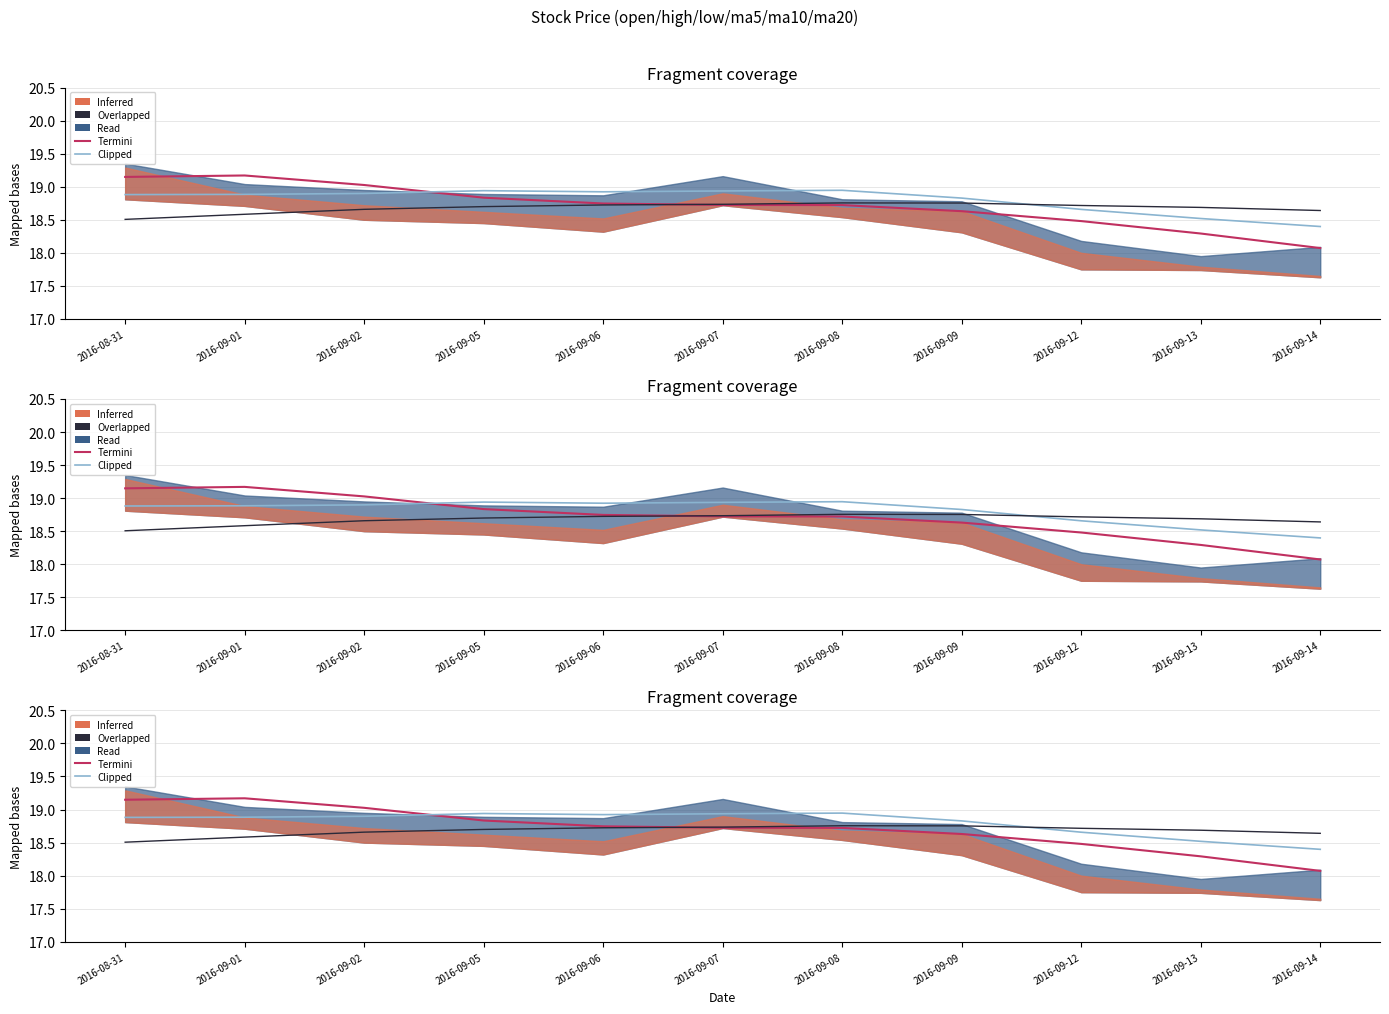

What is the label of the 5th point from the left?

2016-09-06